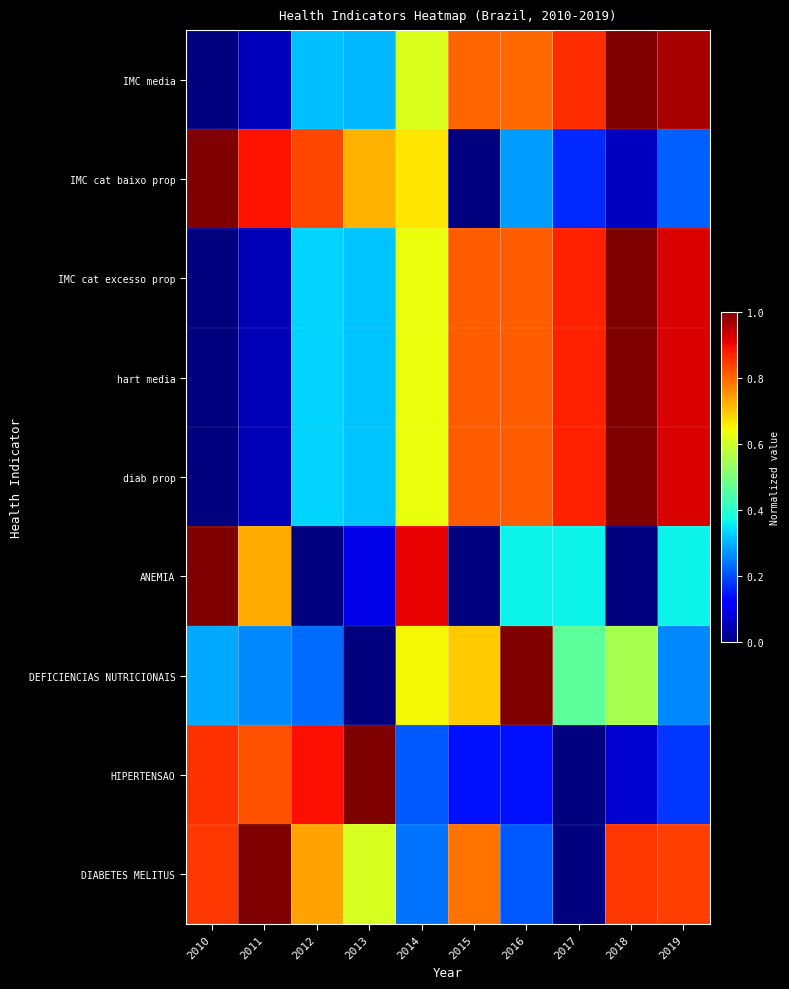

What is the spread (max minus min) of values at 2013?

1.0